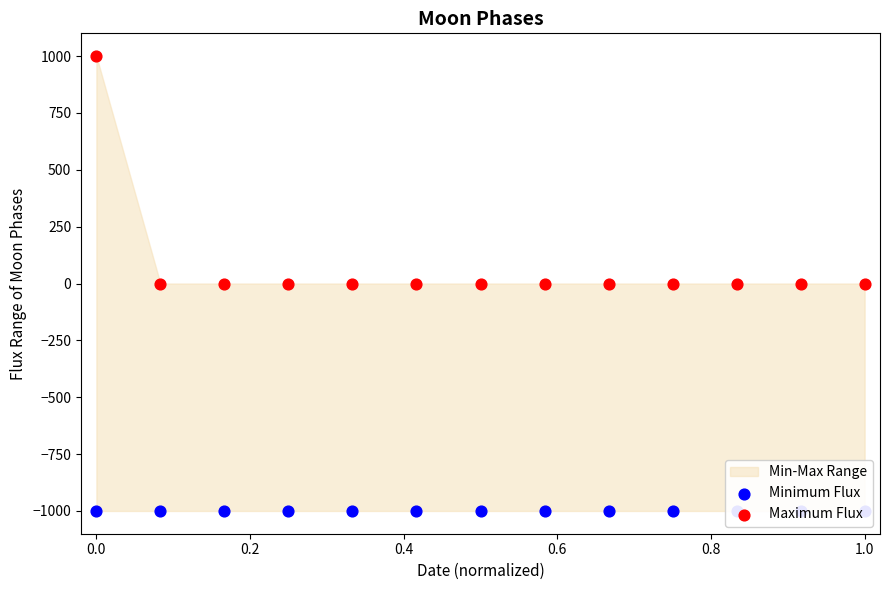

Is the value of Minimum Flux at 11 greater than the value of Maximum Flux at 0.0?

No